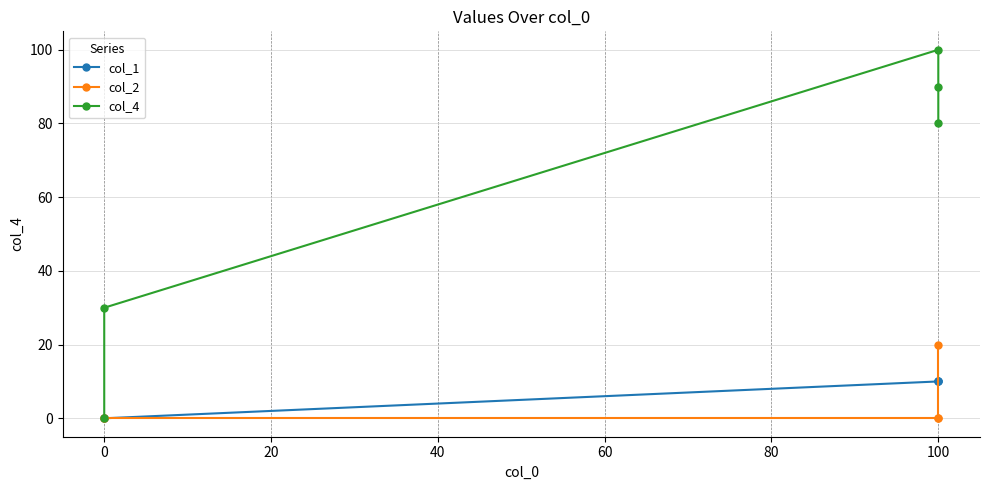

How many lines are shown in the chart?

3